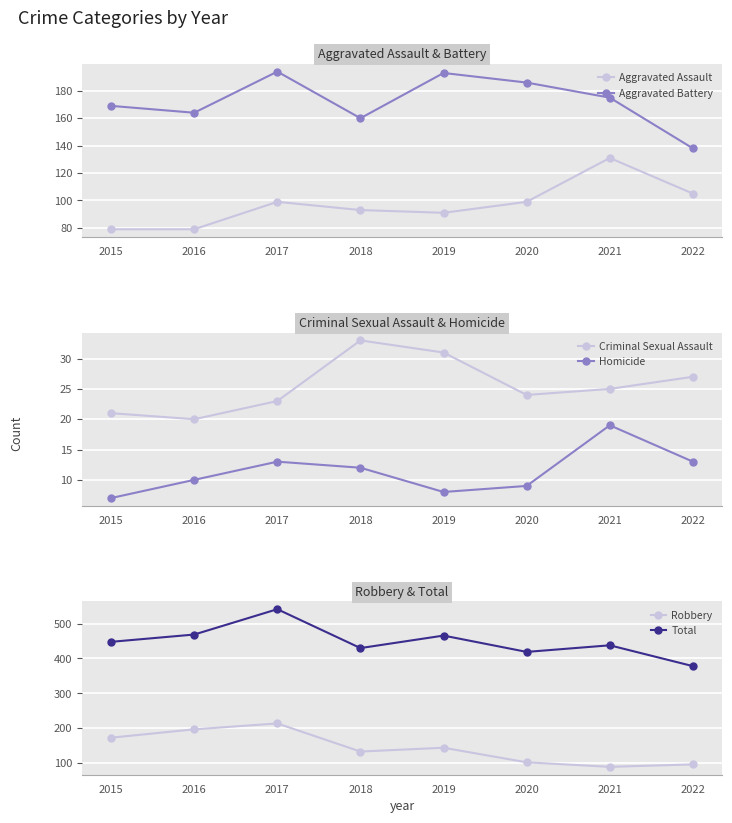

Rank the series by their maximum value, from lowest to highest.

Homicide, Criminal Sexual Assault, Aggravated Assault, Aggravated Battery, Robbery, Total